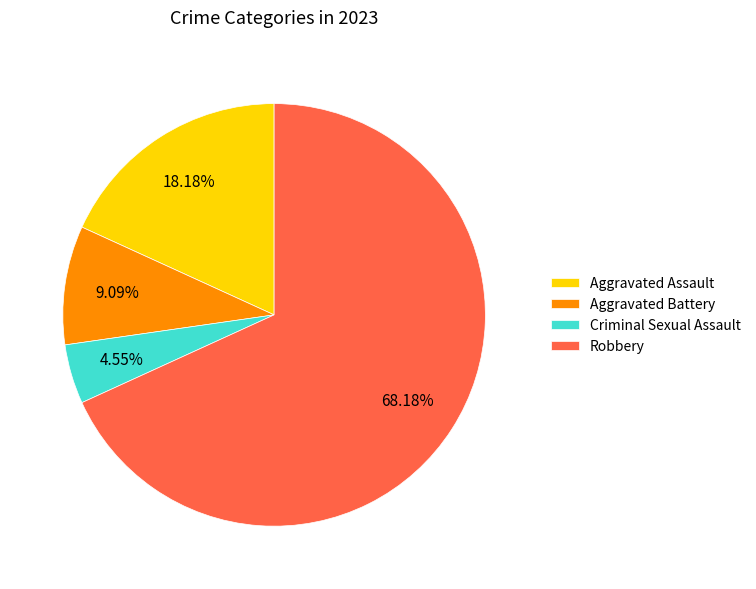

Rank the categories by value from highest to lowest.

Robbery, Aggravated Assault, Aggravated Battery, Criminal Sexual Assault